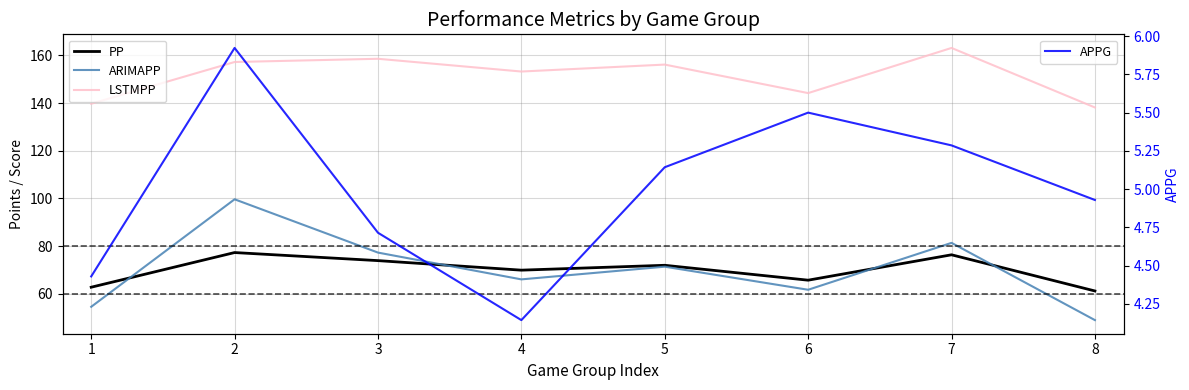

How many data points in APPG are above 5?

4